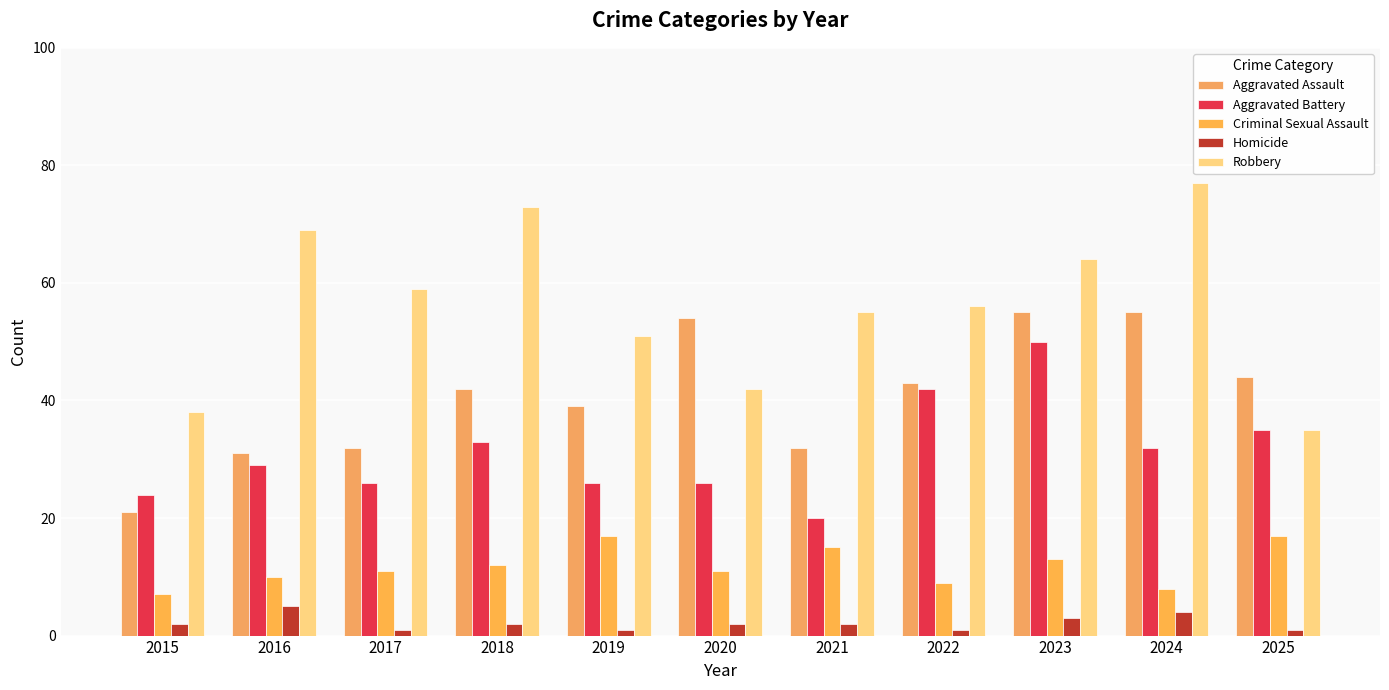

What is the difference between the maximum and minimum values in the Aggravated Battery series?

30